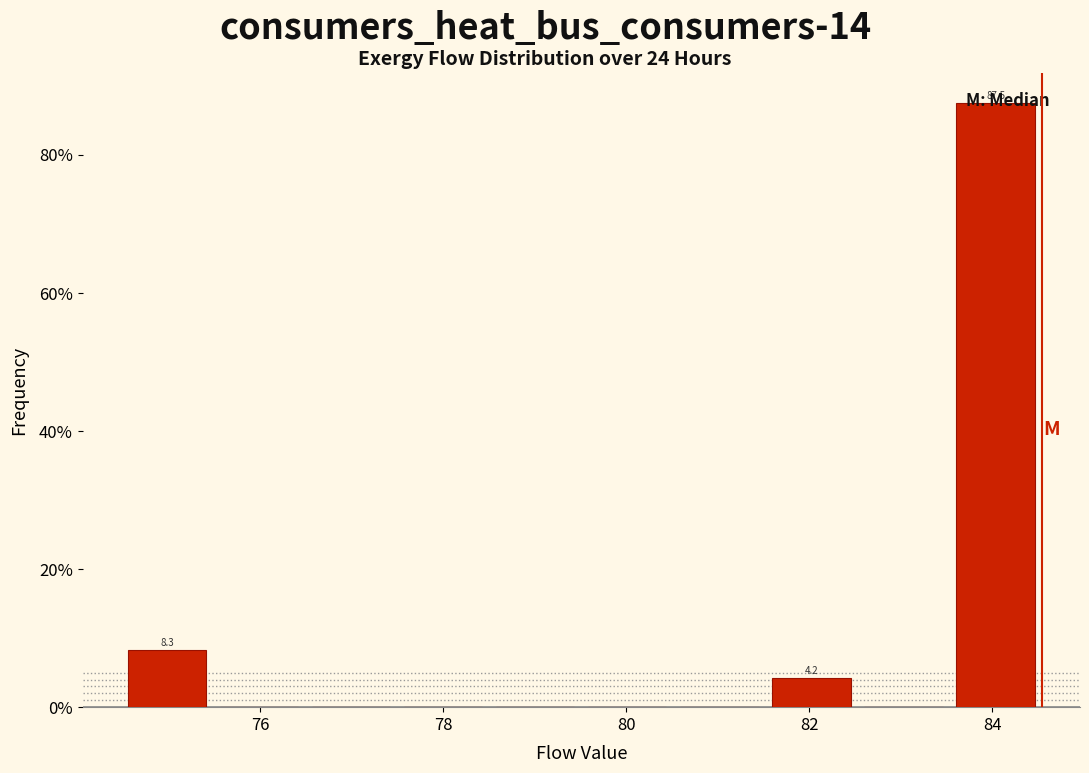

Which range on the x-axis has the tallest bar?

83.6 to 84.6